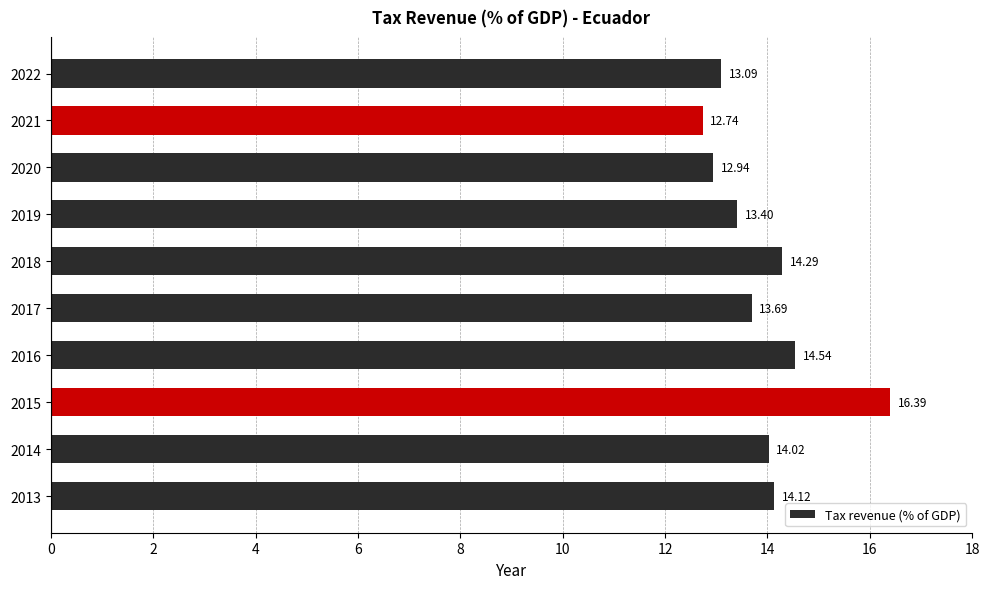

List the labels in order of value, smallest first.

2021, 2020, 2022, 2019, 2017, 2014, 2013, 2018, 2016, 2015